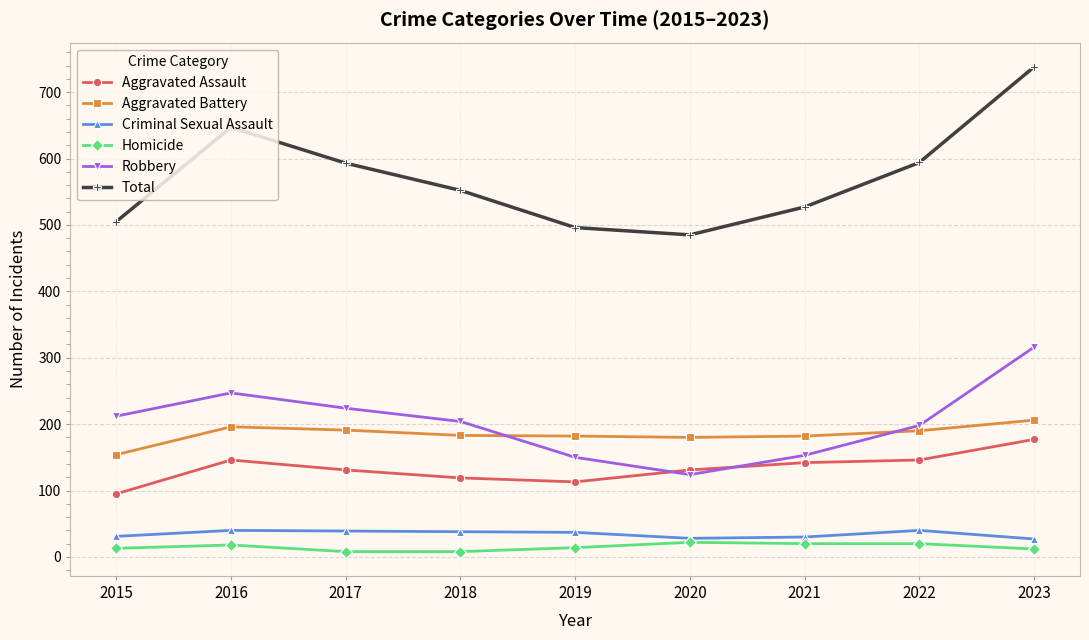

How many distinct data groups are displayed?

6